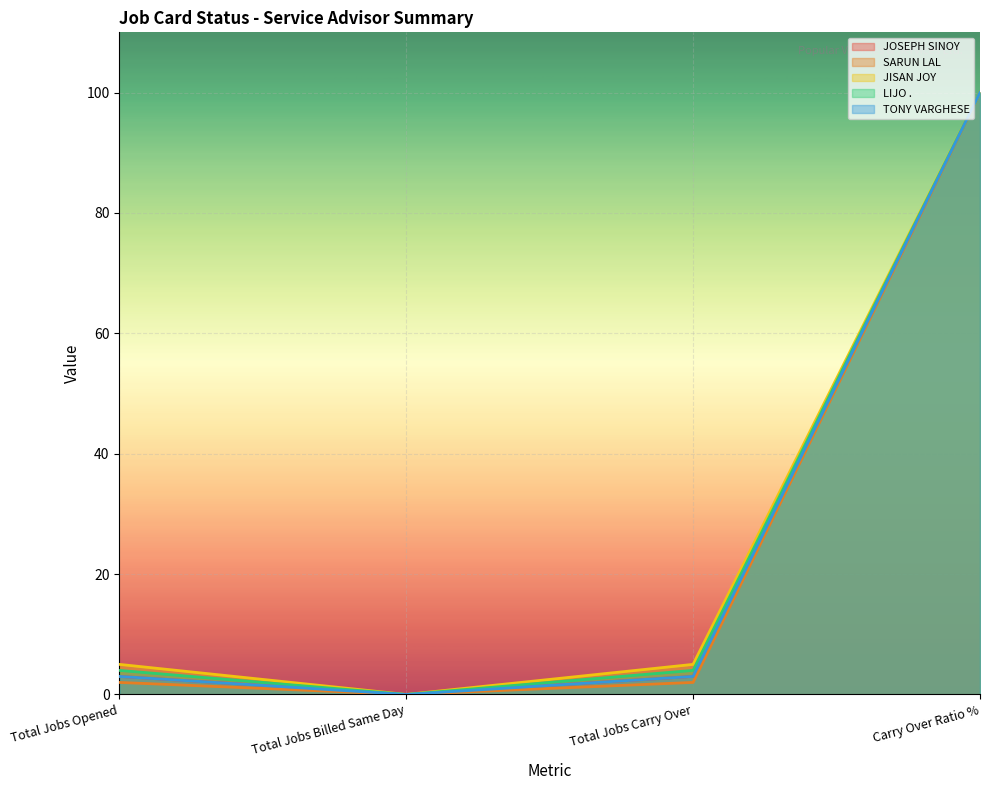

Reading right to left, what are all the values shown in this chart?

JOSEPH SINOY: 100	3	0	3
SARUN LAL: 100	2	0	2
JISAN JOY: 100	5	0	5
LIJO .: 100	4	0	4
TONY VARGHESE: 100	3	0	3